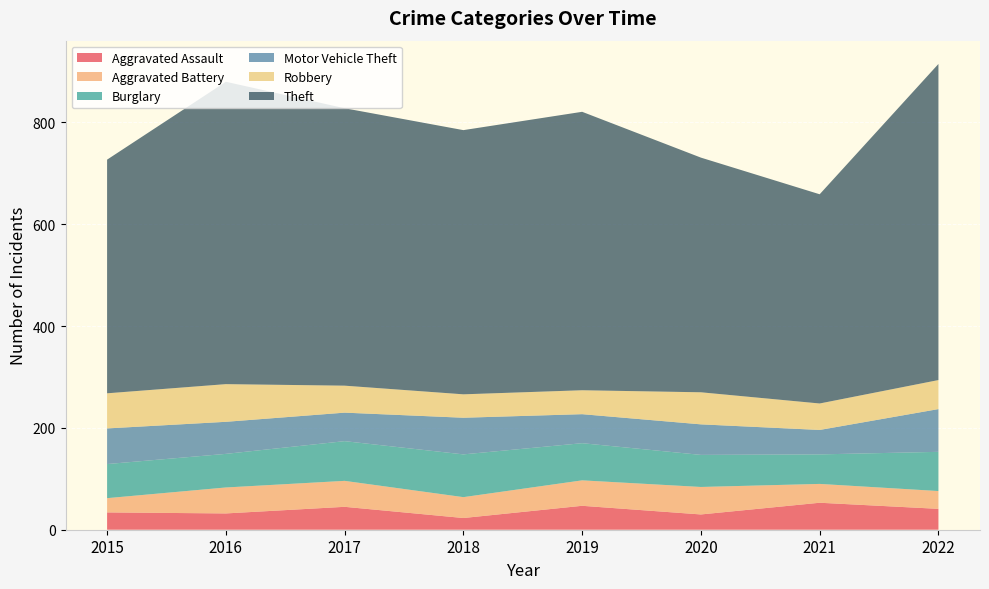

Reading left to right, what are all the values shown in this chart?

Aggravated Assault: 34	32	45	23	47	30	53	41
Aggravated Battery: 28	51	51	41	50	54	37	35
Burglary: 67	66	78	84	73	63	58	77
Motor Vehicle Theft: 70	63	56	72	57	60	48	84
Robbery: 69	74	53	46	47	63	52	57
Theft: 459	594	545	519	547	461	411	621